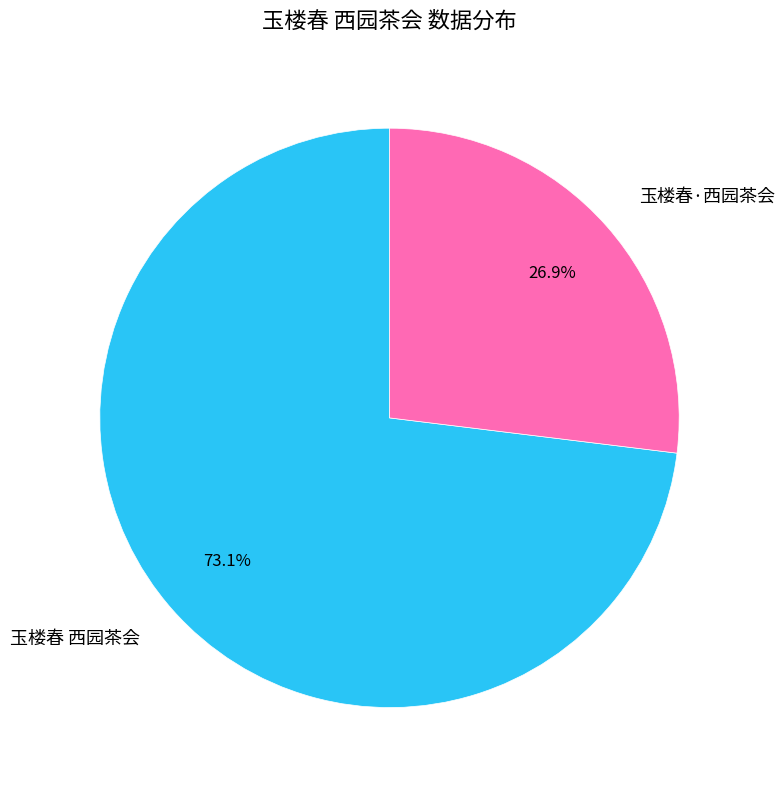

True or false: 玉楼春 西园茶会 accounts for 66% of the total.

False